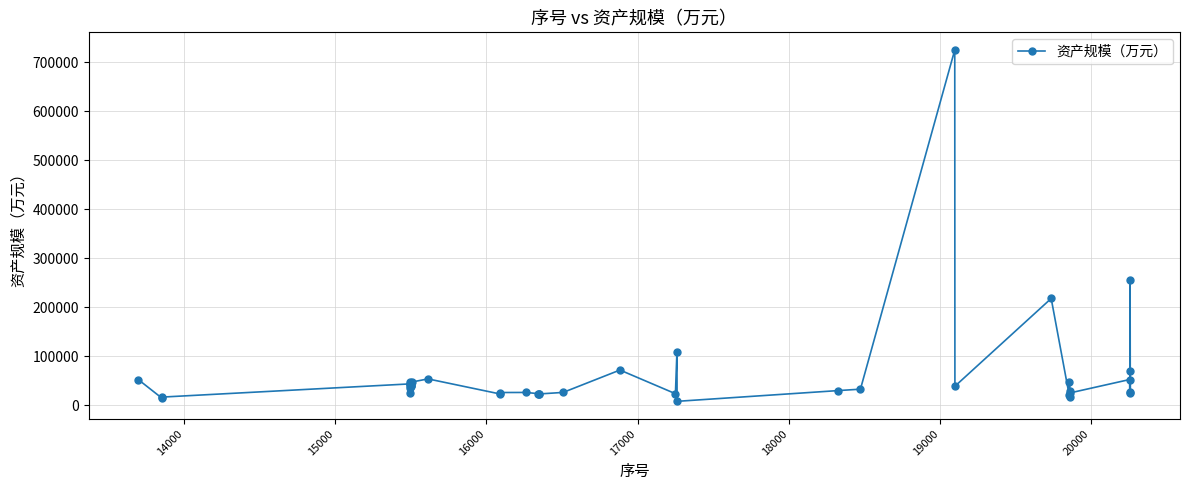

What is the value of the 27th point from the left?

32993